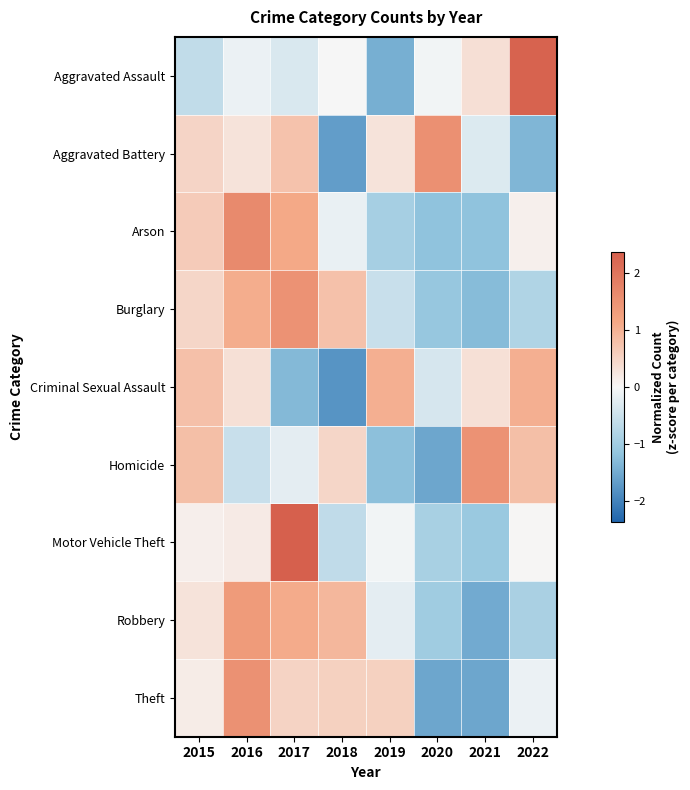

Reading left to right, list all the values displayed in this chart.

Aggravated Assault: 2015=-0.6	2016=-0.1	2017=-0.3	2018=0.0	2019=-1.5	2020=-0.1	2021=0.3	2022=2.3
Aggravated Battery: 2015=0.5	2016=0.3	2017=0.7	2018=-1.7	2019=0.3	2020=1.5	2021=-0.3	2022=-1.3
Arson: 2015=0.6	2016=1.6	2017=1.1	2018=-0.2	2019=-0.9	2020=-1.2	2021=-1.2	2022=0.1
Burglary: 2015=0.5	2016=1.1	2017=1.5	2018=0.8	2019=-0.5	2020=-1.1	2021=-1.3	2022=-0.8
Criminal Sexual Assault: 2015=0.8	2016=0.3	2017=-1.3	2018=-1.8	2019=1.0	2020=-0.4	2021=0.3	2022=1.0
Homicide: 2015=0.8	2016=-0.5	2017=-0.2	2018=0.5	2019=-1.2	2020=-1.6	2021=1.5	2022=0.8
Motor Vehicle Theft: 2015=0.1	2016=0.2	2017=2.4	2018=-0.6	2019=-0.1	2020=-0.9	2021=-1.1	2022=0.0
Robbery: 2015=0.3	2016=1.3	2017=1.1	2018=0.9	2019=-0.2	2020=-1.0	2021=-1.5	2022=-0.9
Theft: 2015=0.2	2016=1.5	2017=0.5	2018=0.5	2019=0.5	2020=-1.6	2021=-1.6	2022=-0.1